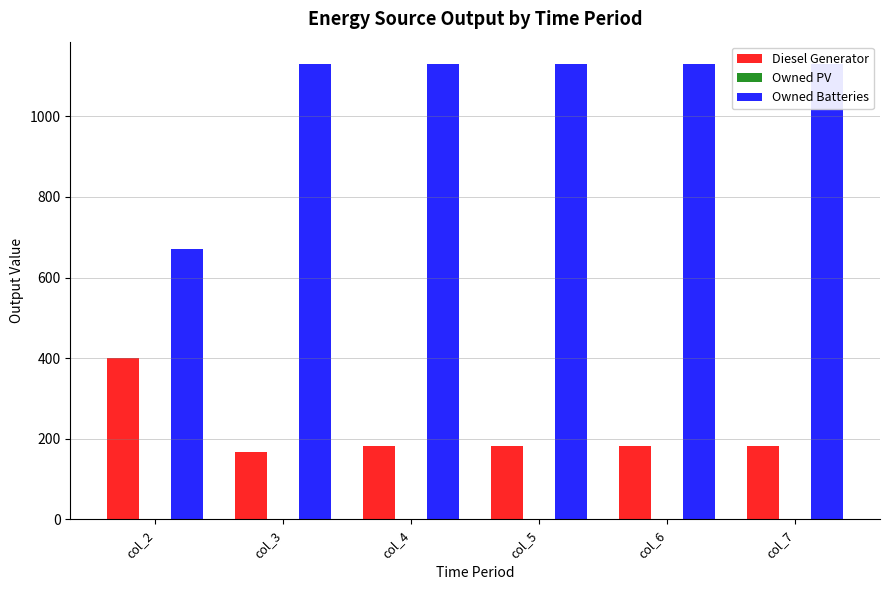

Rank the series at col_5 from lowest to highest value.

Owned PV, Diesel Generator, Owned Batteries